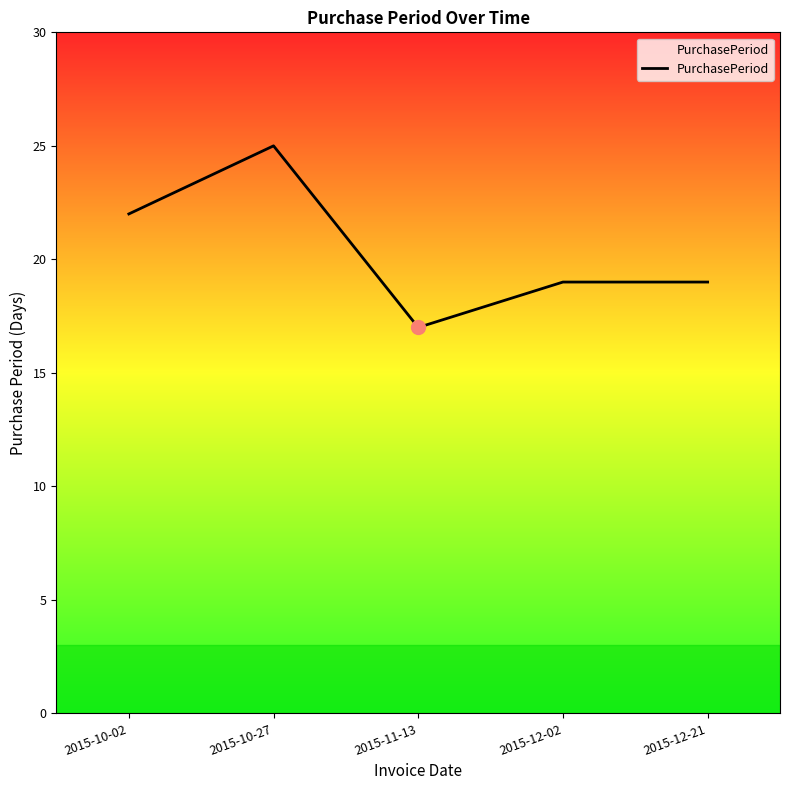

At which category does the data reach its first local valley?

2015-11-13